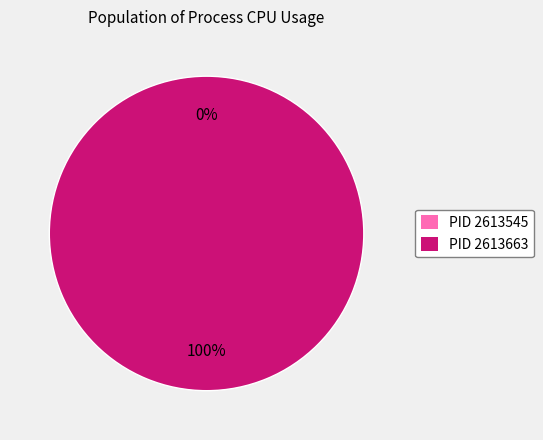

Rank the categories by value from highest to lowest.

2613663, 2613545